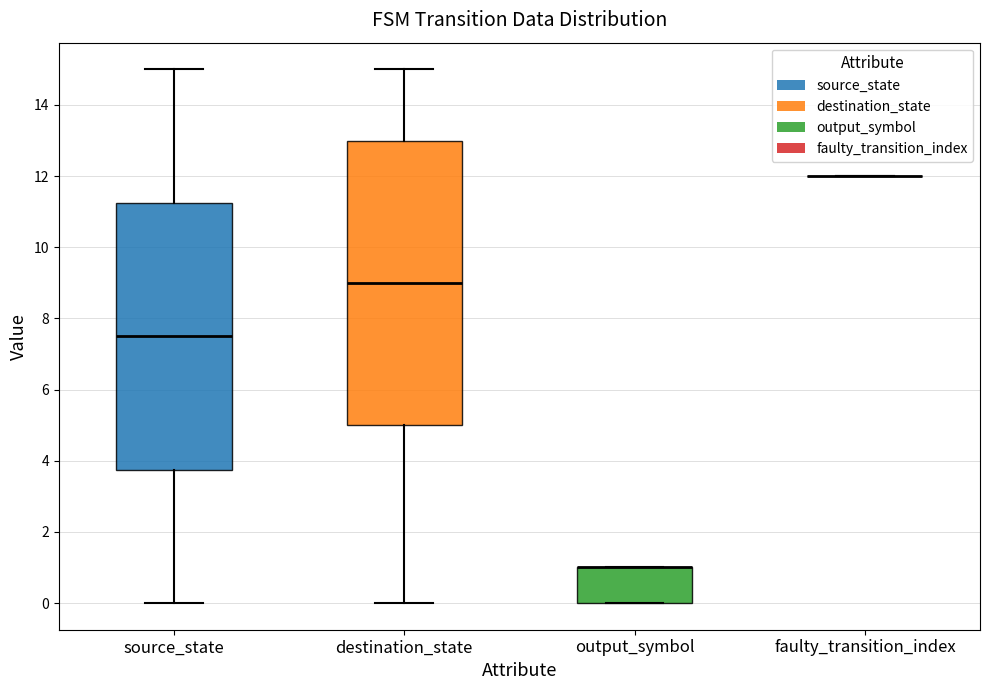

Comparing the boxes themselves (not the whiskers), which one is the tallest?

destination_state